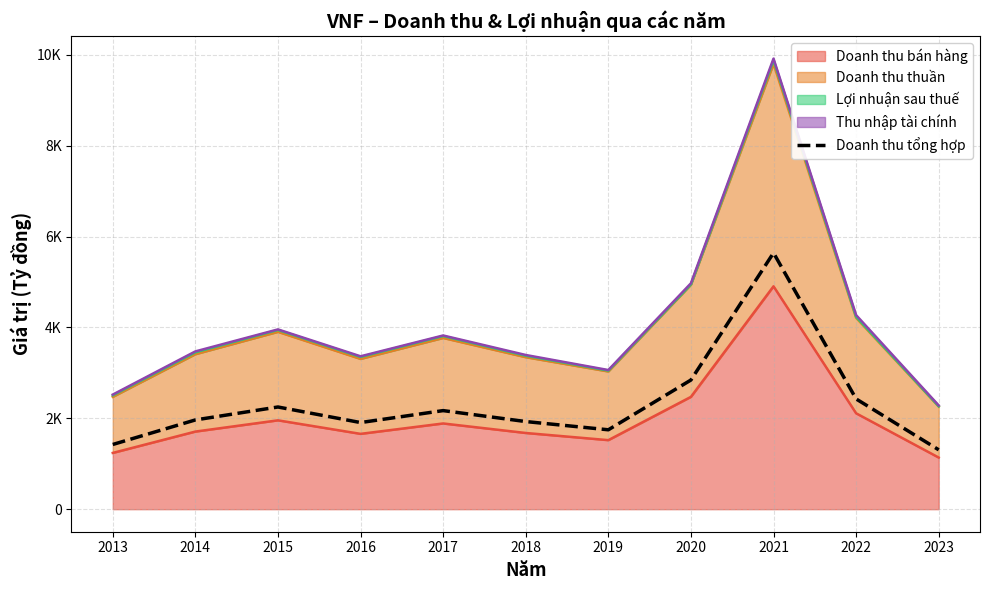

Is it true that the value at 2014 is 2967.9?

False